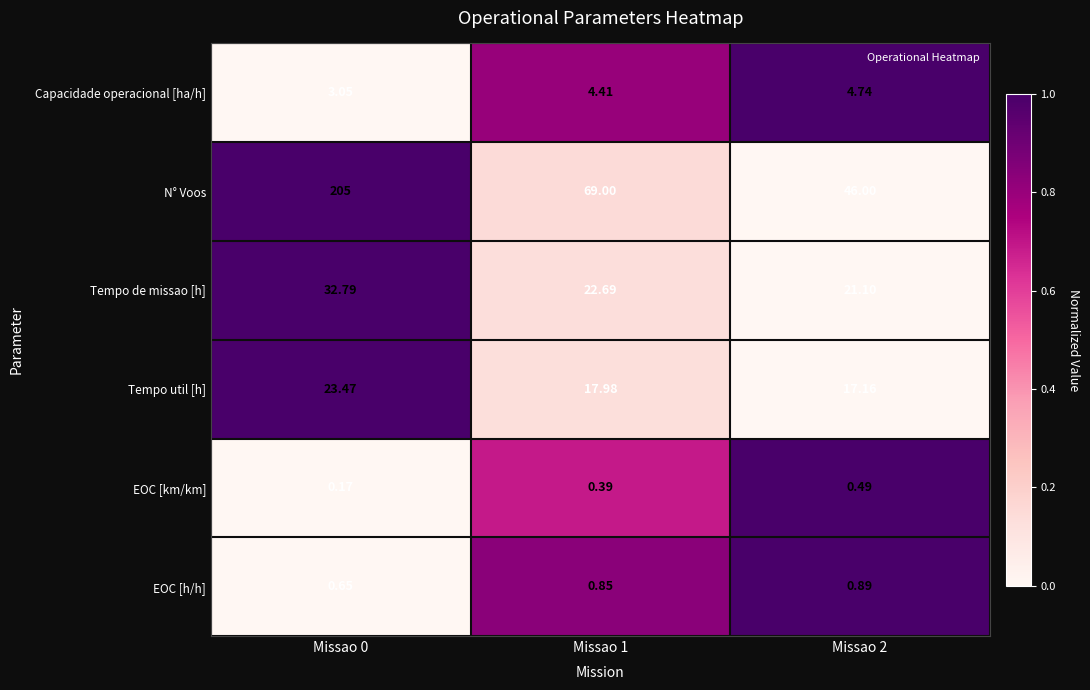

Which series has the widest spread of values?

N° Voos